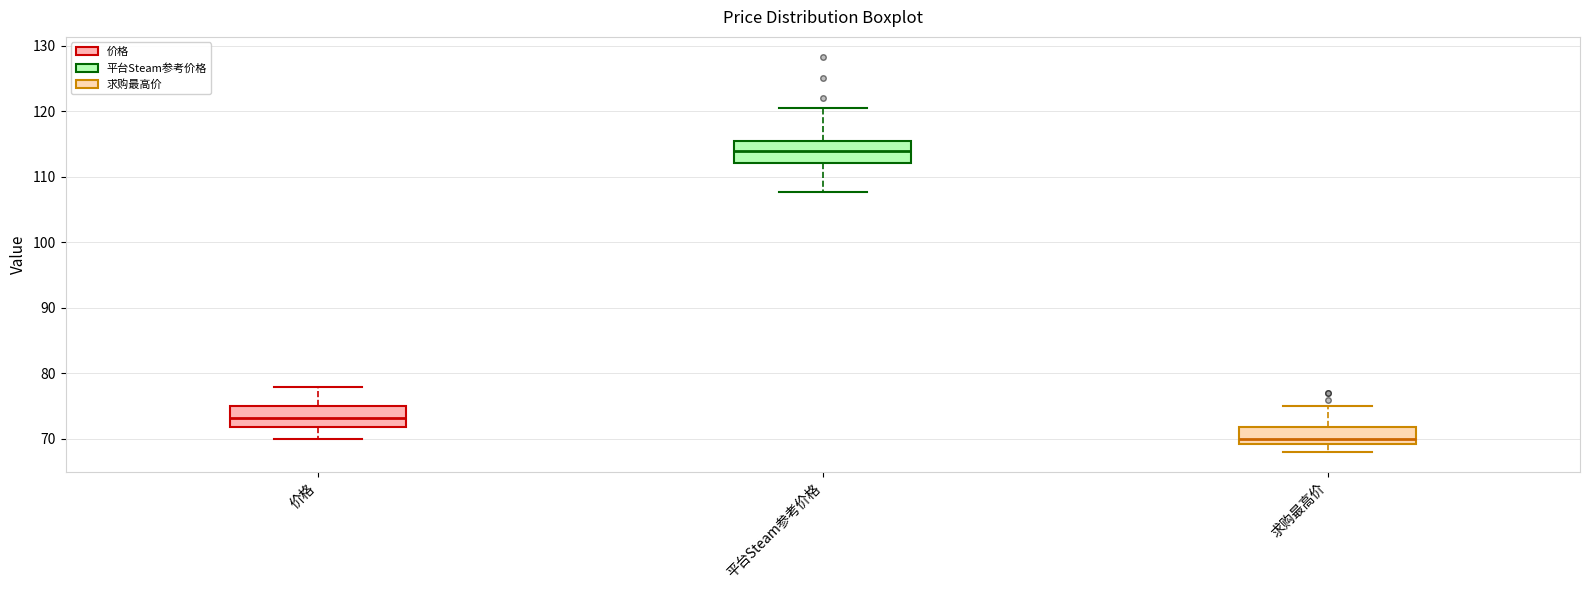

Which box's median line is the lowest?

求购最高价